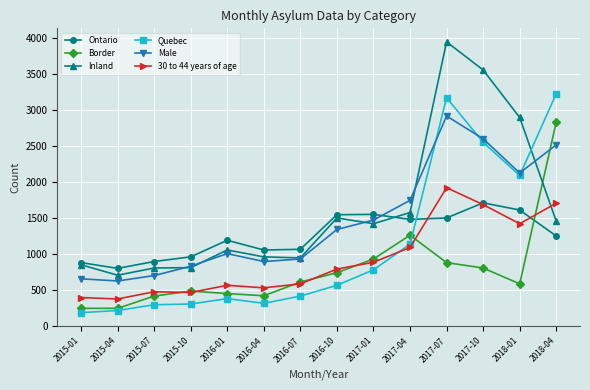

Rank the series by their average value, from highest to lowest.

Inland, Male, Ontario, Quebec, 30 to 44 years of age, Border